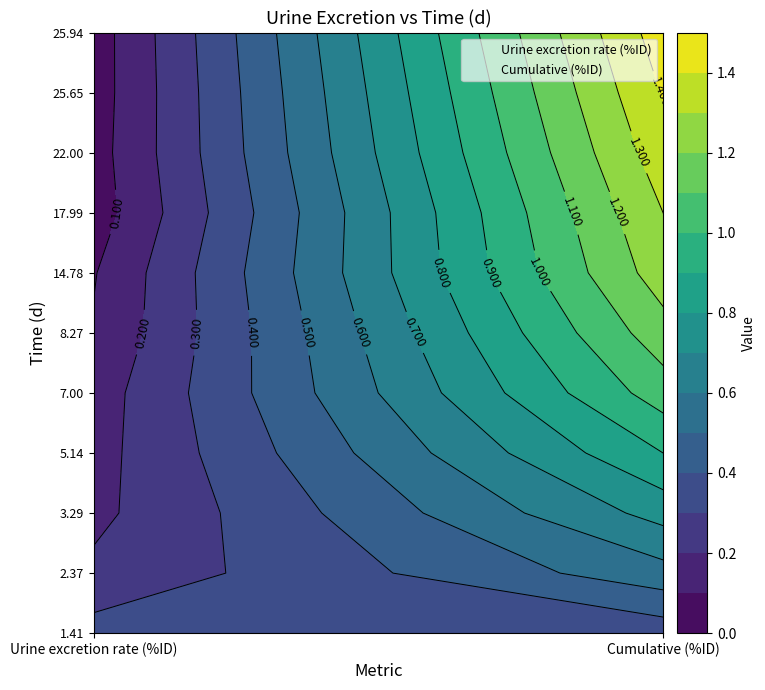

What is the average value of the 14.78333893 series?

0.7